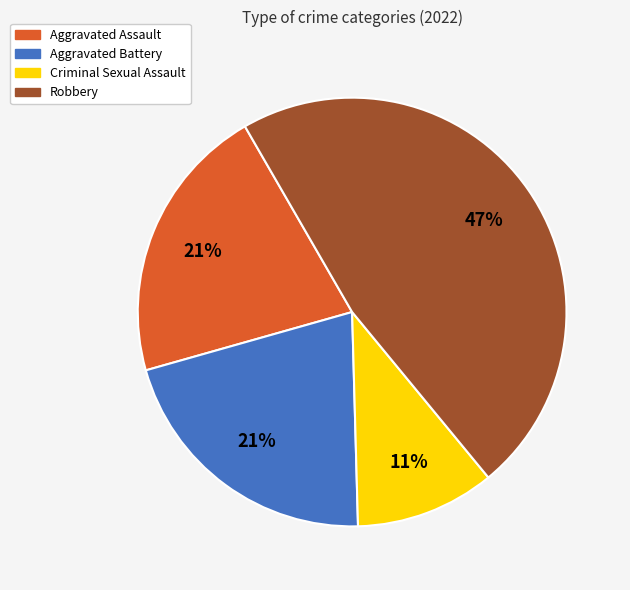

Does Aggravated Assault account for over 50% of the chart?

No